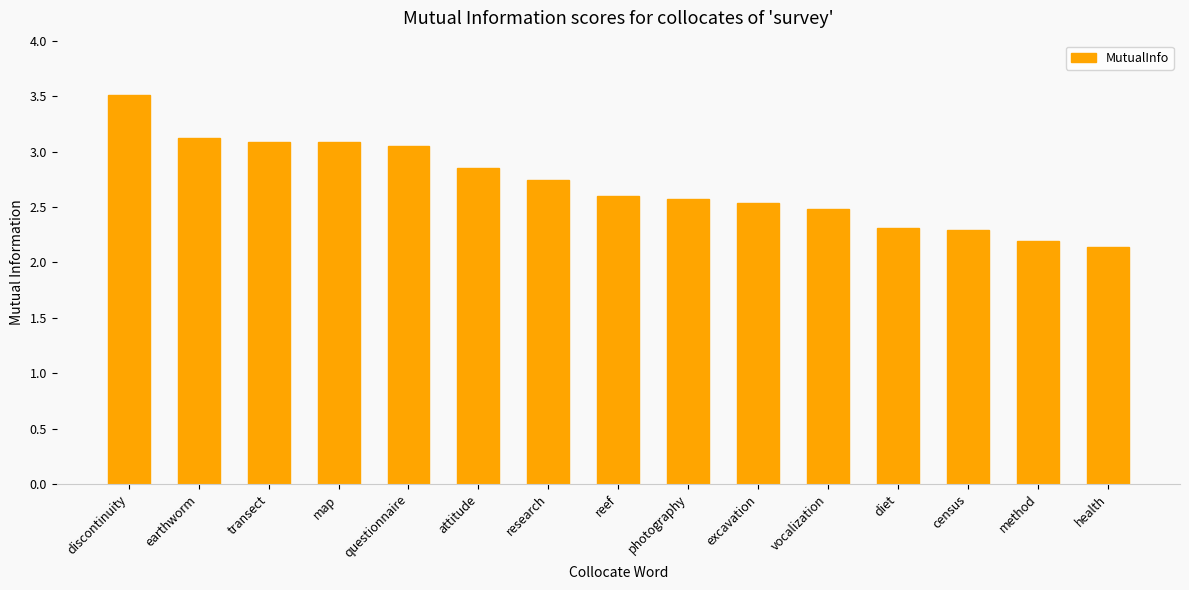

The value at photography is 4.4. True or false?

False